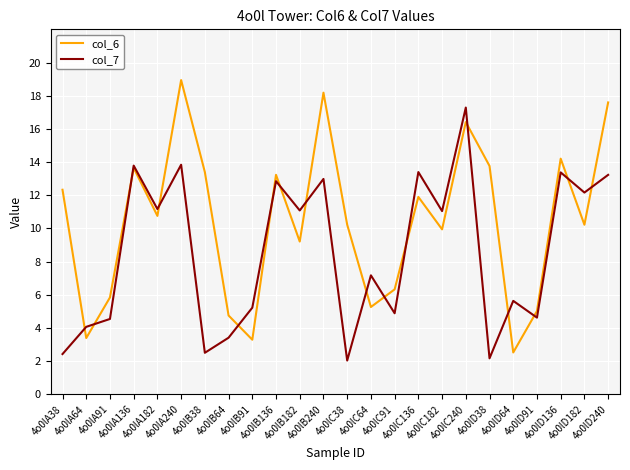

Which series has the largest total across all categories?

col_6